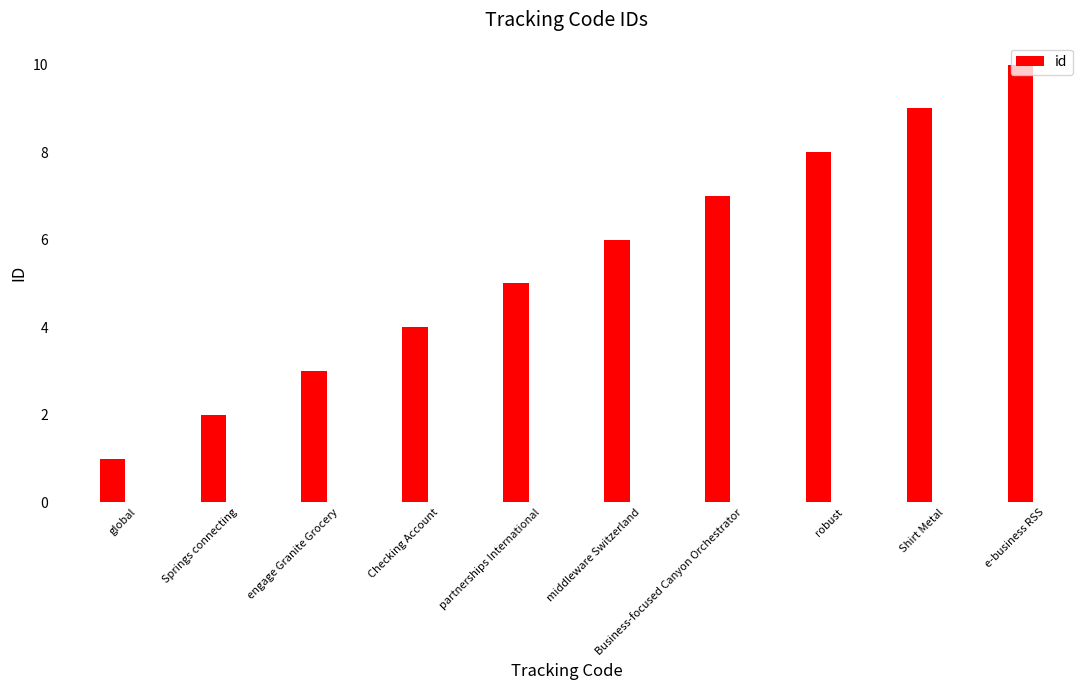

How many bars are there in total?

10